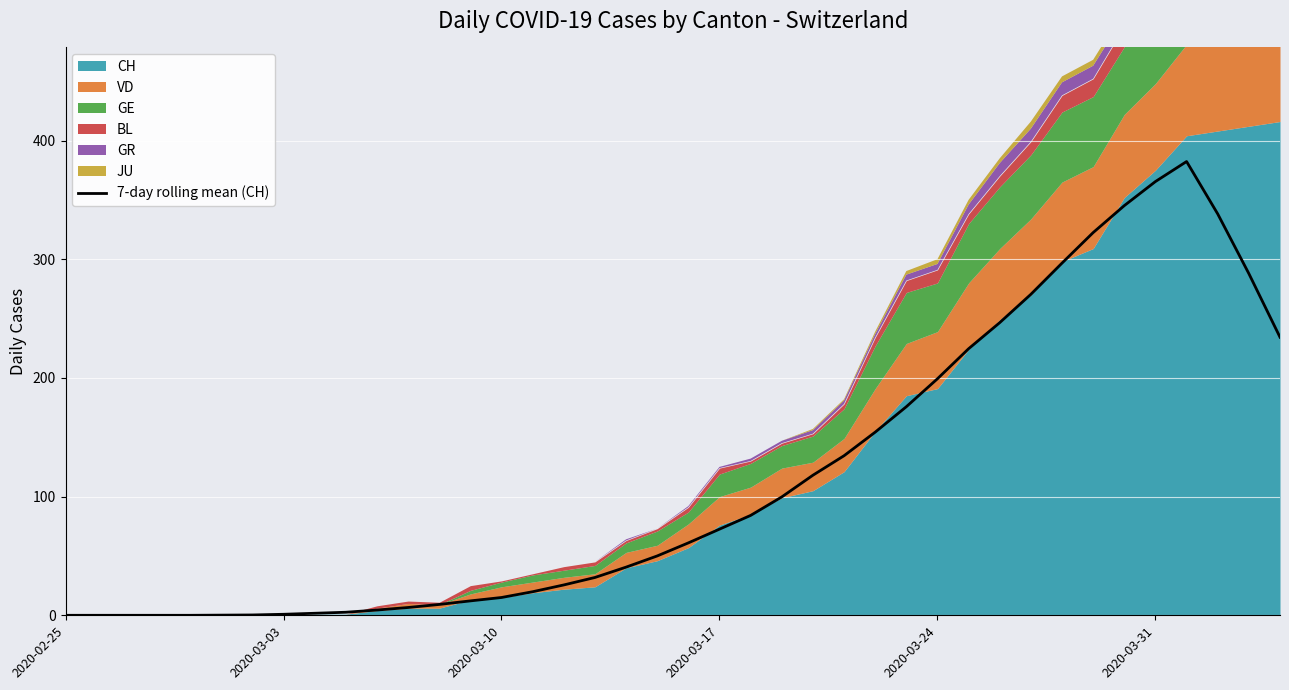

What is the highest value of the 7-day rolling mean (CH) series?

382.3